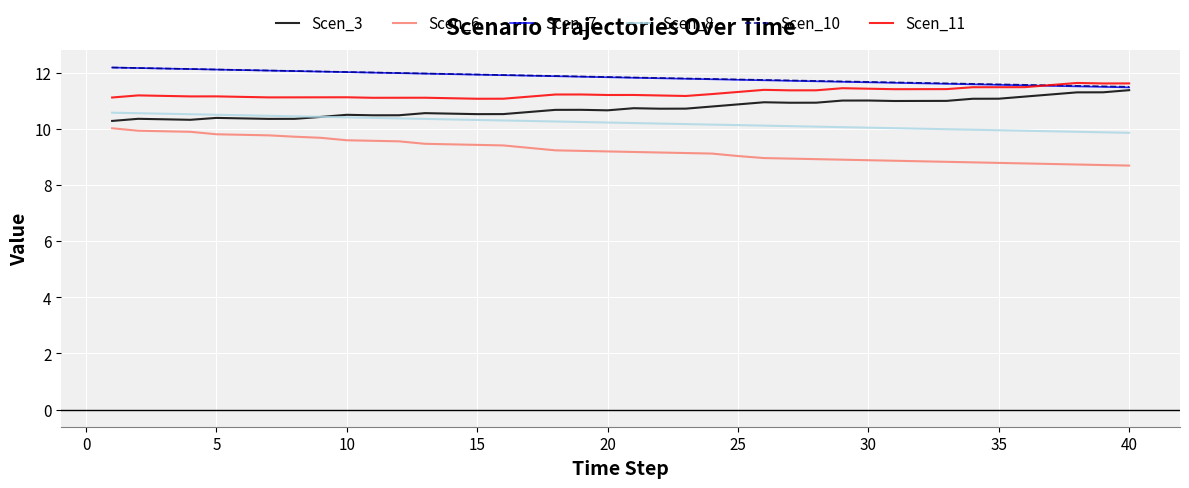

What is the maximum value shown in the chart?

12.2